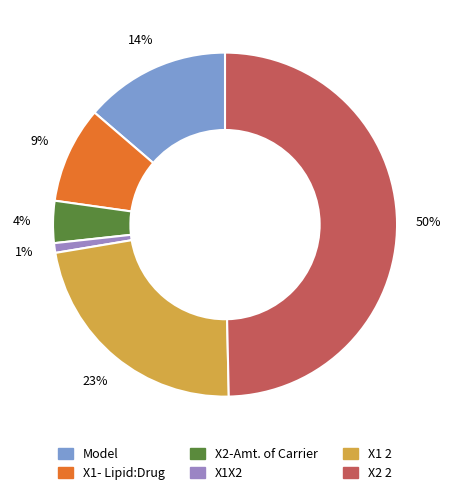

Does X1X2 represent more than half of the total?

No